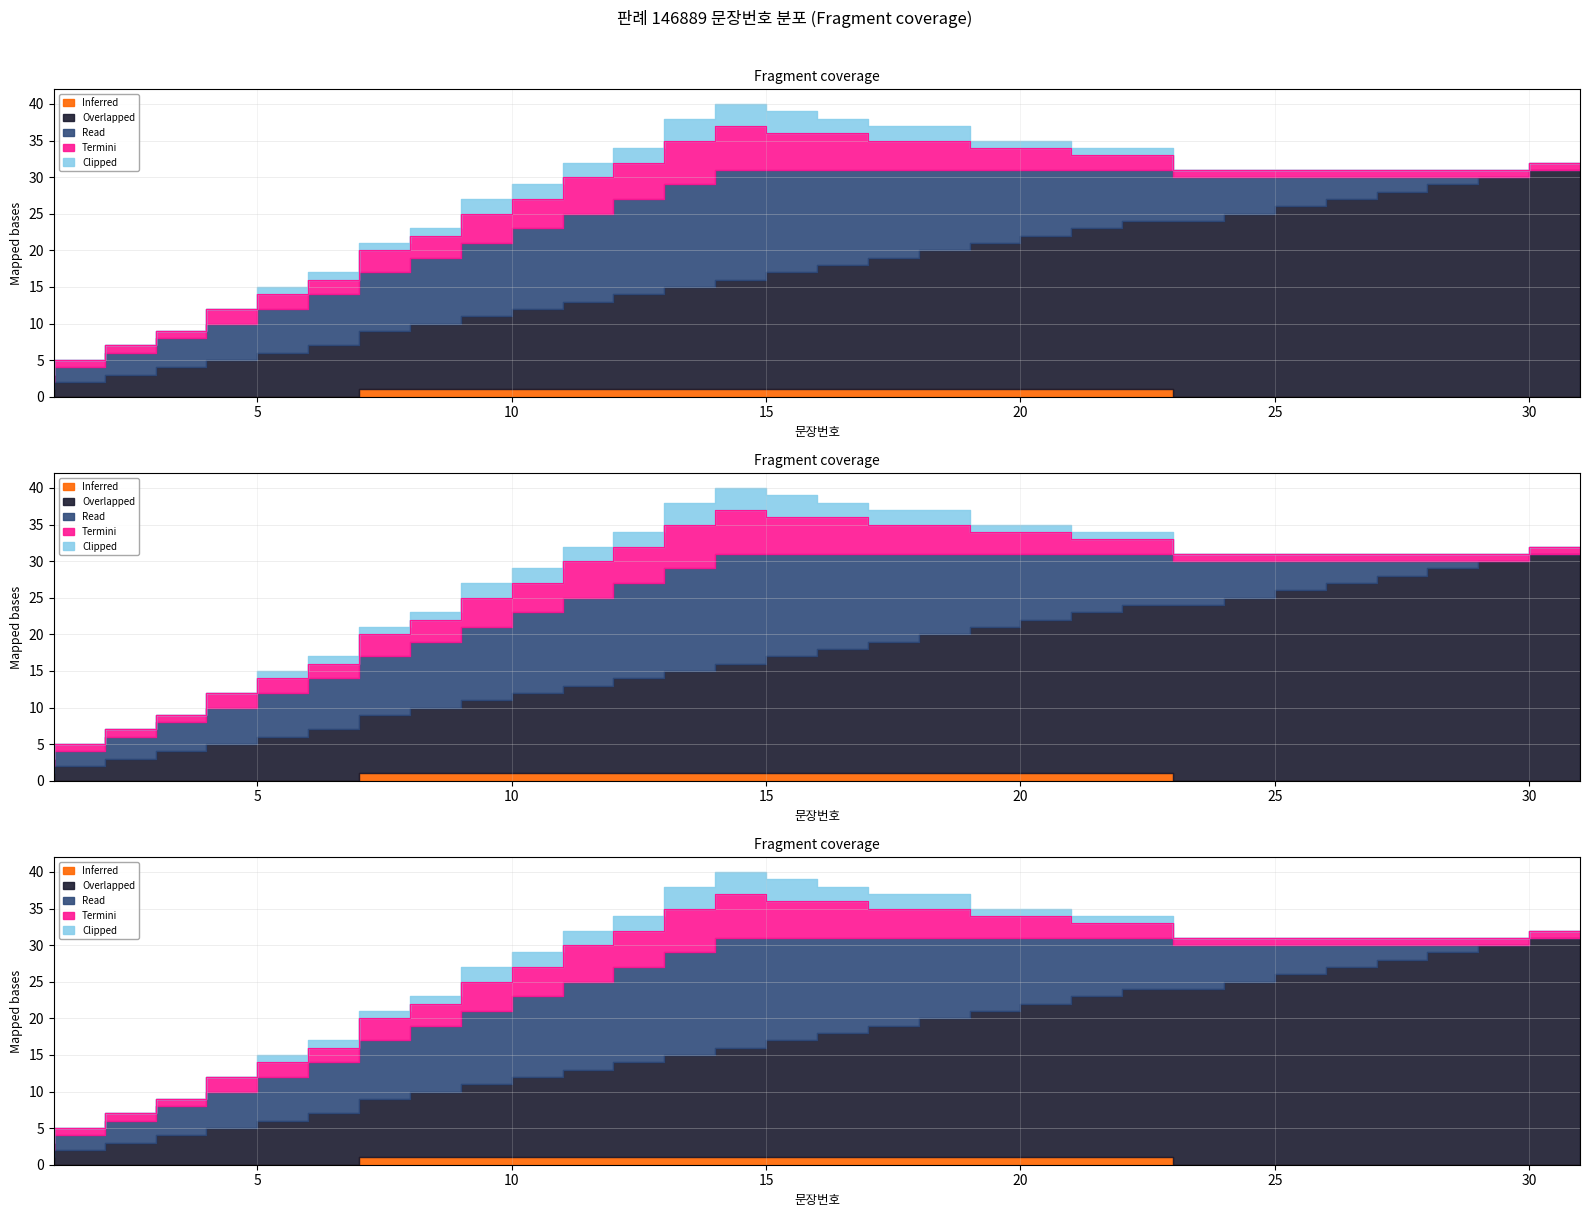

Does the chart display data point markers on the line(s)?

No